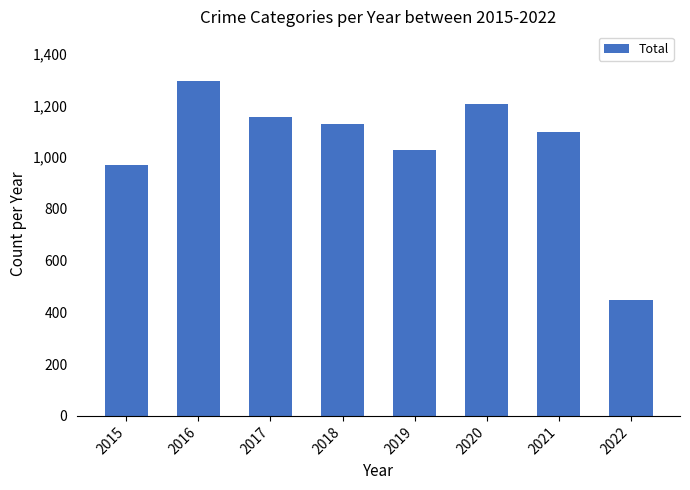

How many categories are shown in the chart?

8